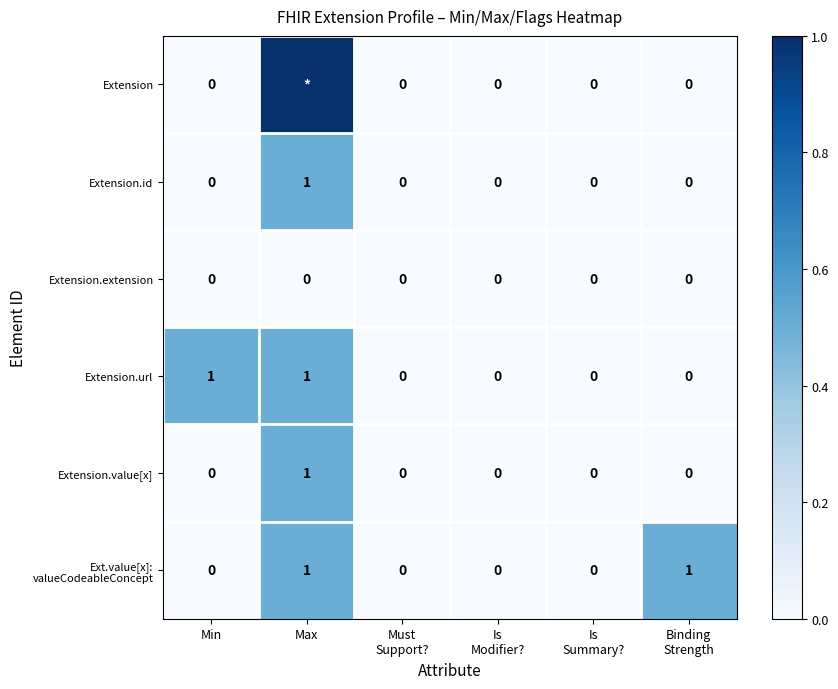

Count the Extension.url values in the range 0 to 1.

6